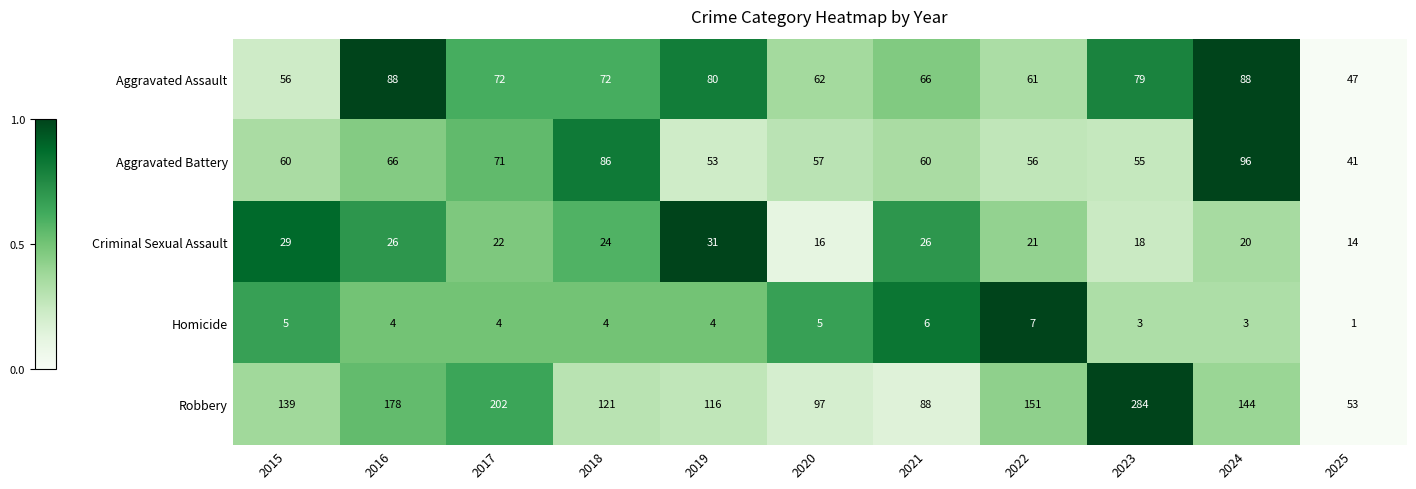

Is it true that Aggravated Assault equals 72 at 2017?

True